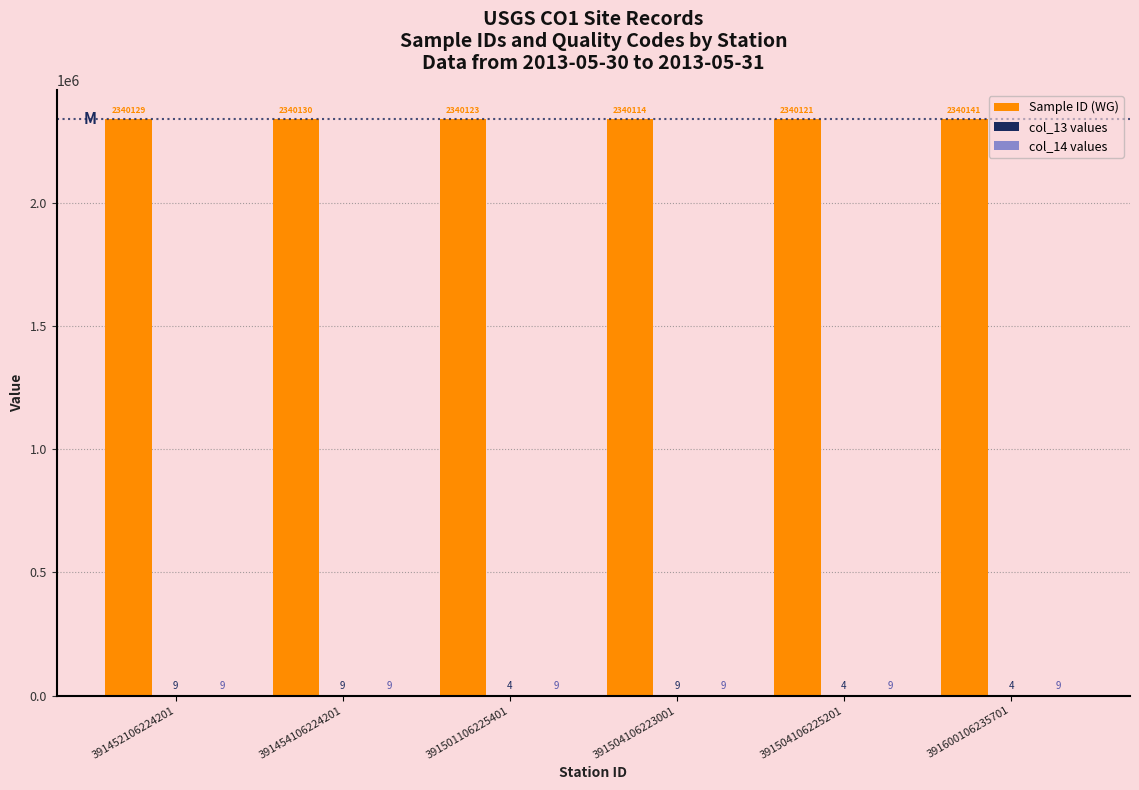

What is the maximum value shown in the chart?

2340141